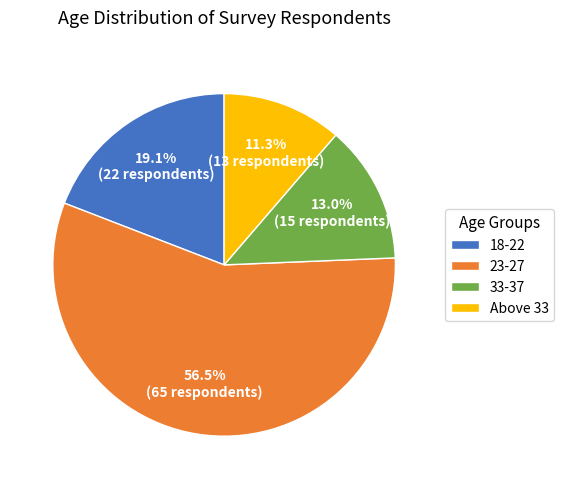

Does any single category account for the majority?

Yes